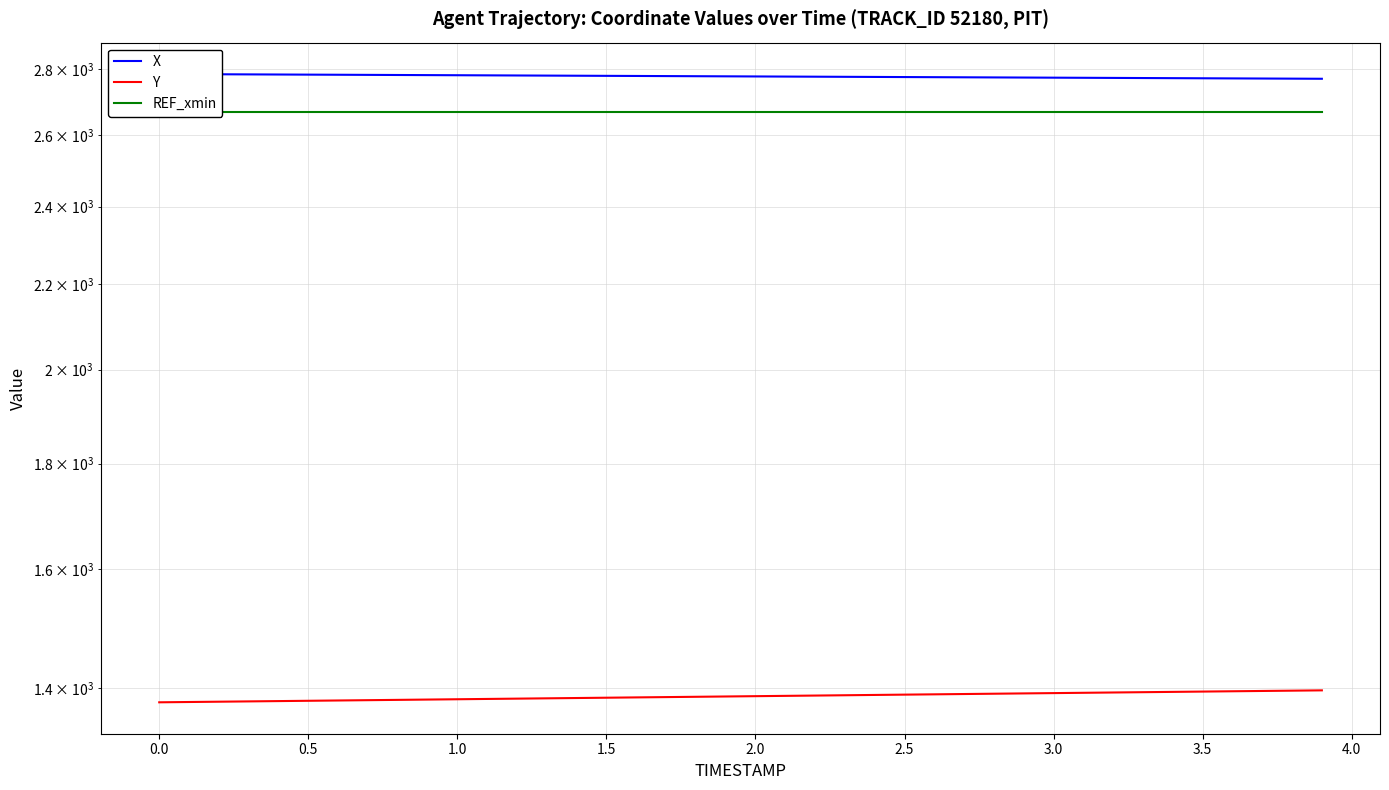

Is the value of REF_xmin at 14 greater than the value of X at 22?

No